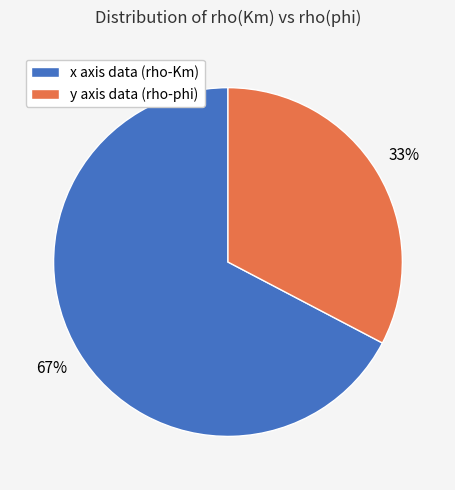

To the nearest percent, what is the average slice percentage?

50%